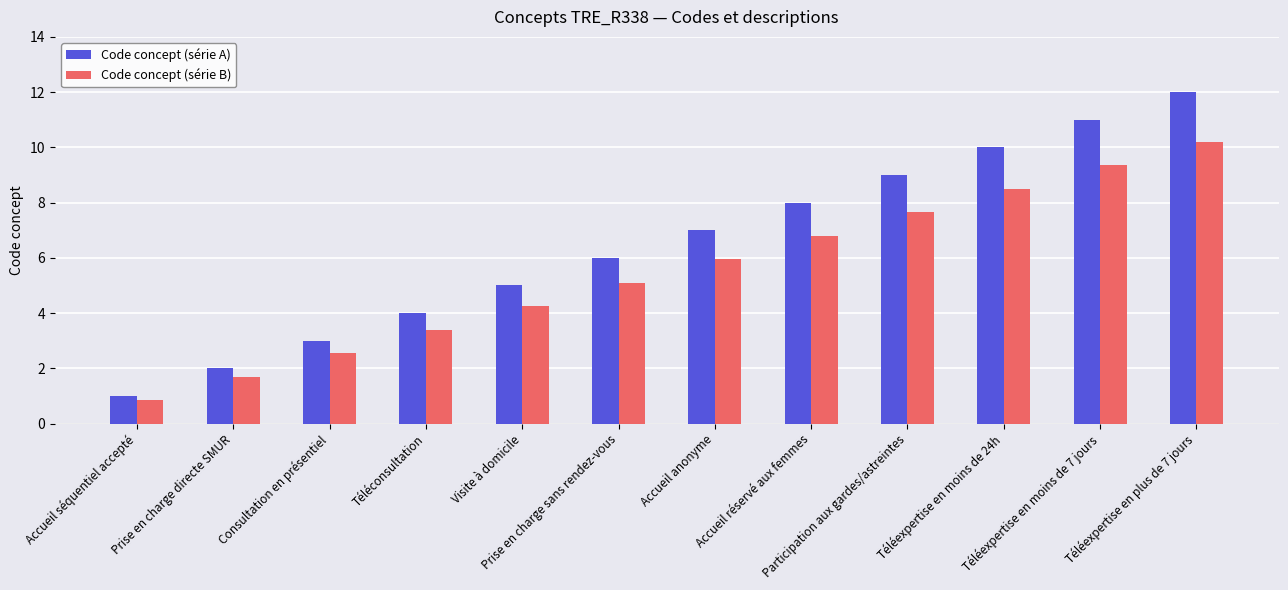

Rank the series by their maximum value, from highest to lowest.

Code concept (série A), Code concept (série B)